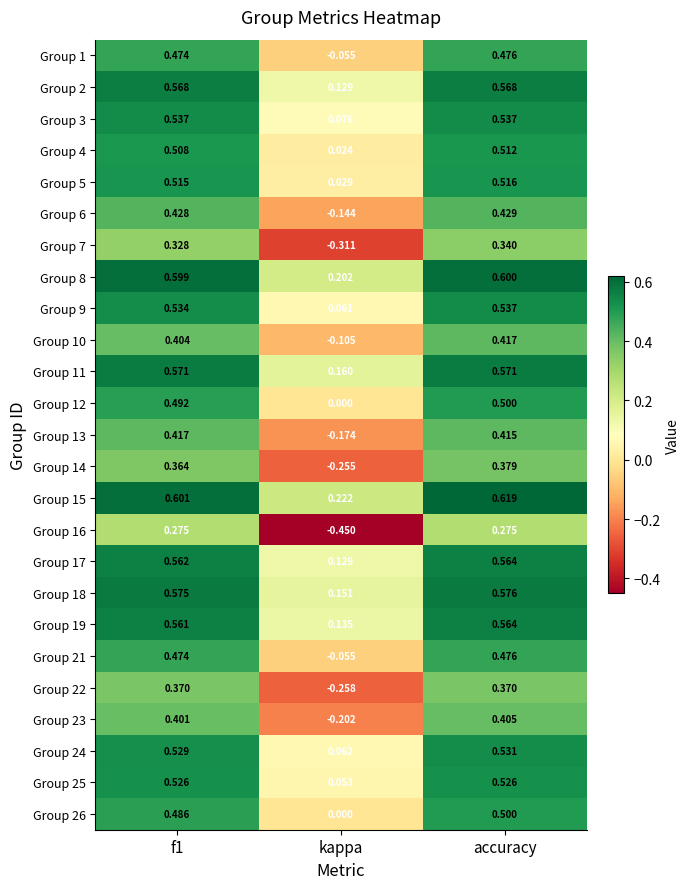

Where is Group 2 nearest to the value 0?

kappa